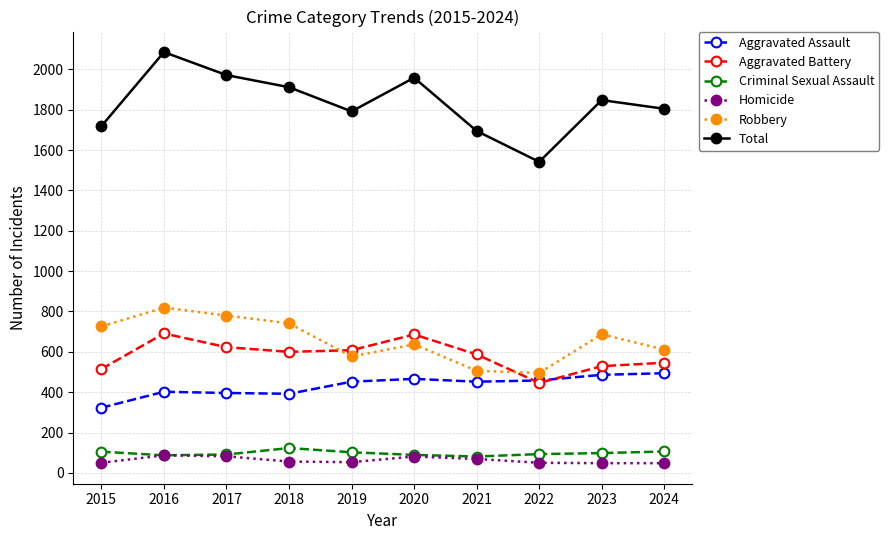

What is the difference between the highest and lowest values at 2022?

1492